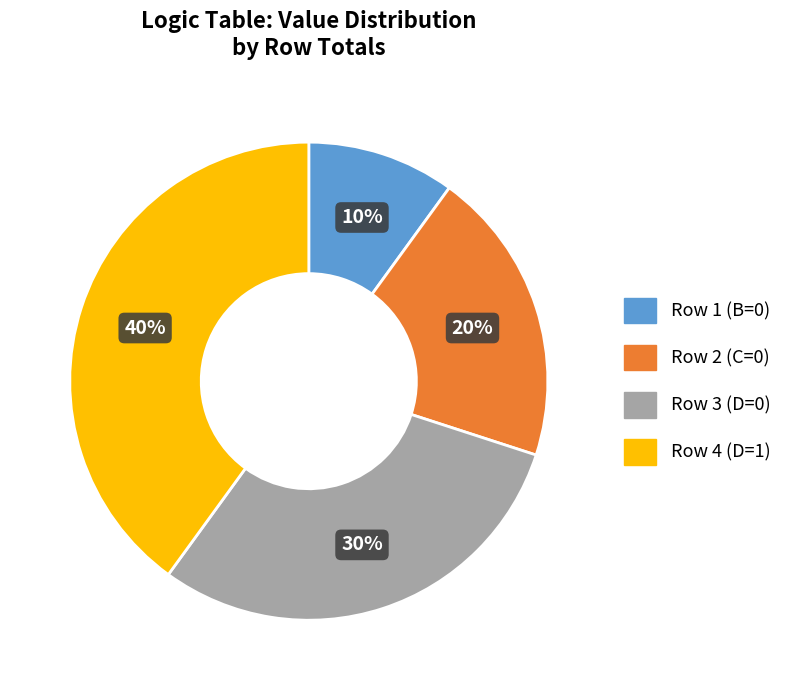

The Row 1 (B=0) slice represents 1% of the pie. True or false?

False